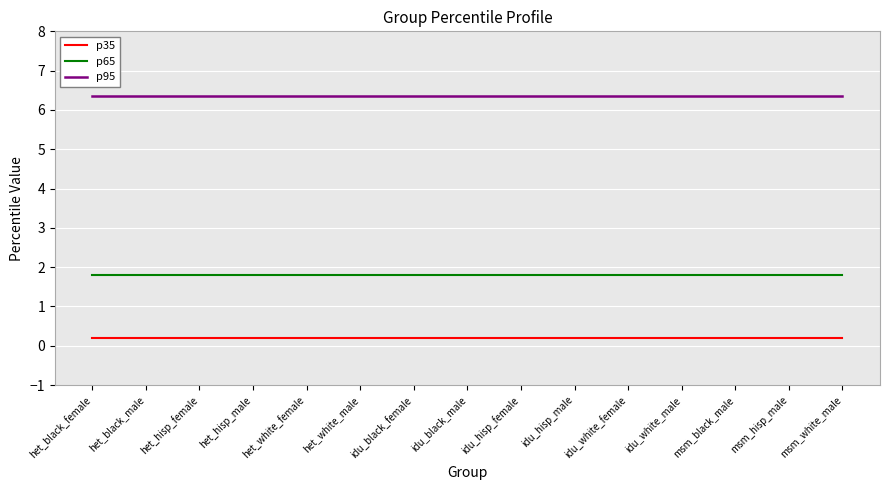

At het_white_female, list the series in order from largest to smallest.

p95, p65, p35